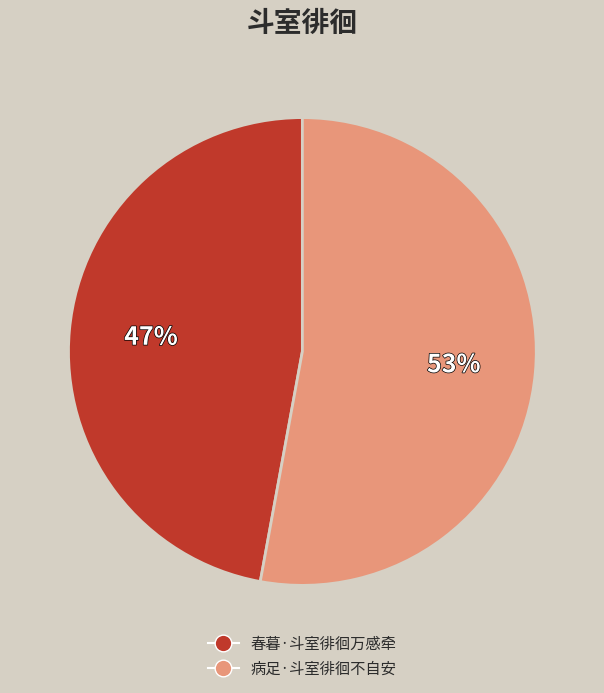

The 春暮·斗室徘徊万感牵 slice represents 47% of the pie. True or false?

True